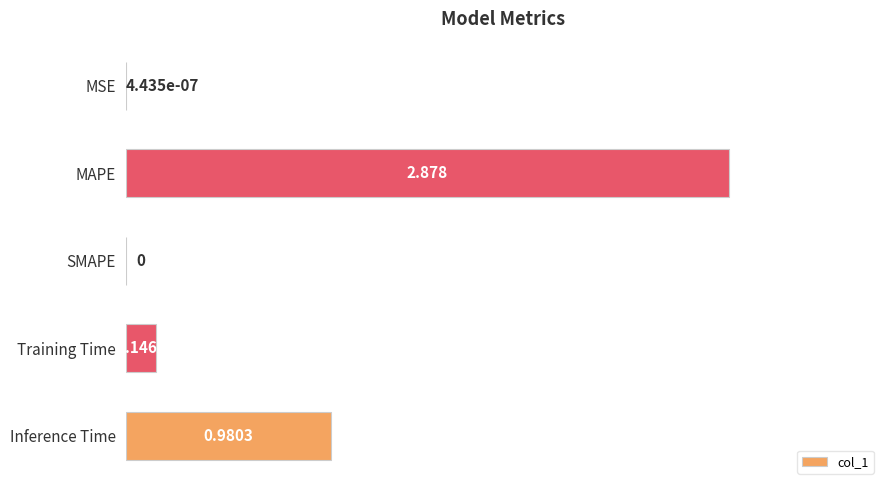

Between Training Time and Inference Time, which is larger?

Inference Time